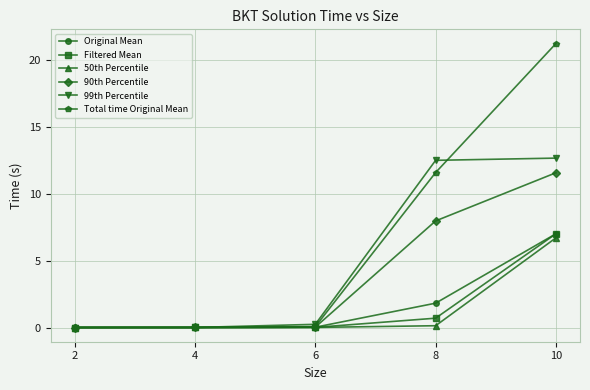

The Total time Original Mean series shows 11.6 at 8. True or false?

True